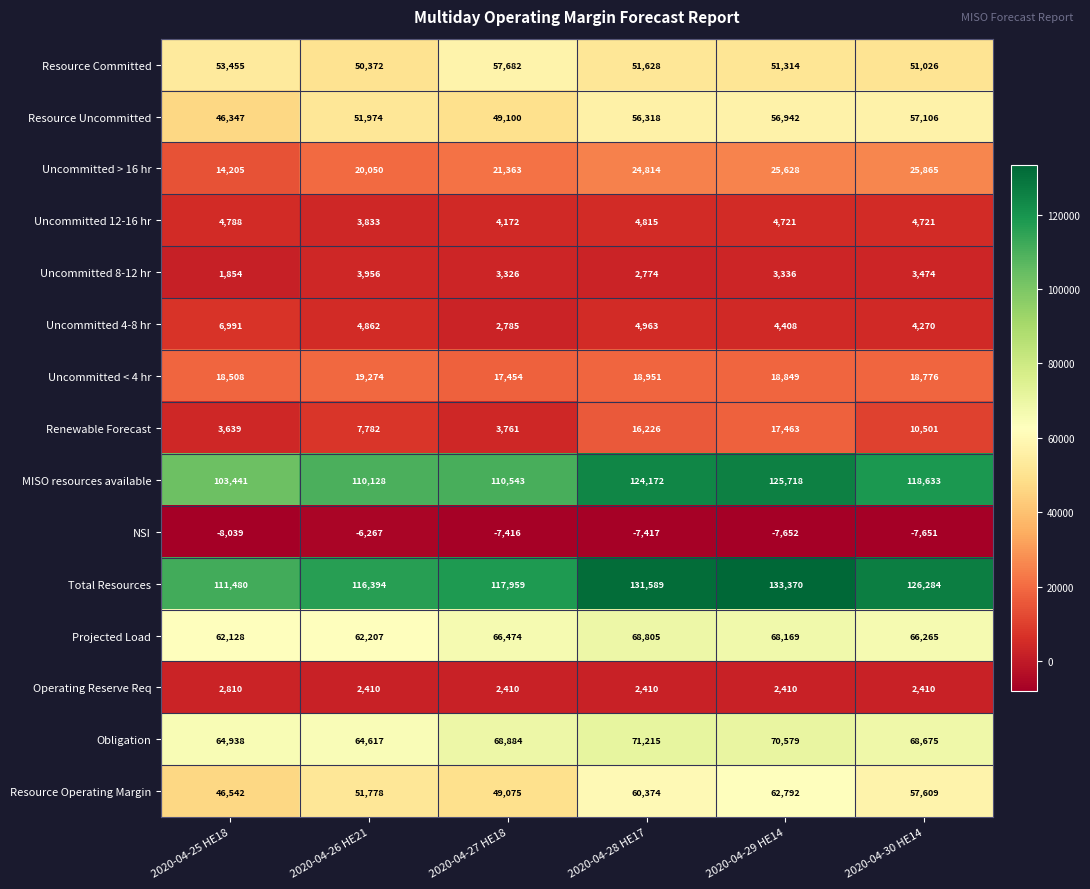

True or false: Resource Operating Margin has a value of 87908 at 2020-04-28 HE17.

False